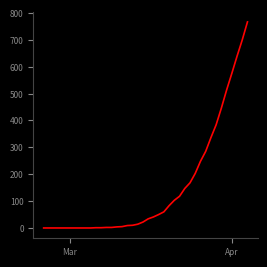

What is the difference between the maximum and minimum values?

767